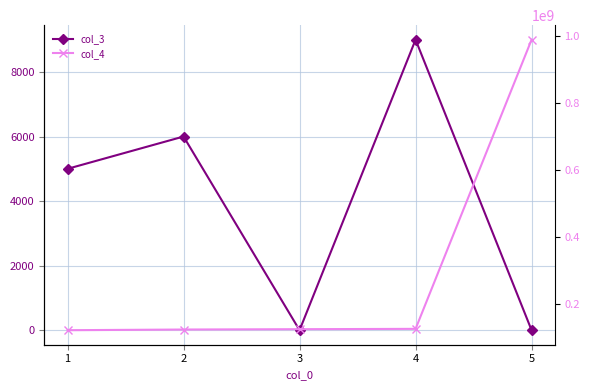

Which has a higher value, 2 or 5?

2